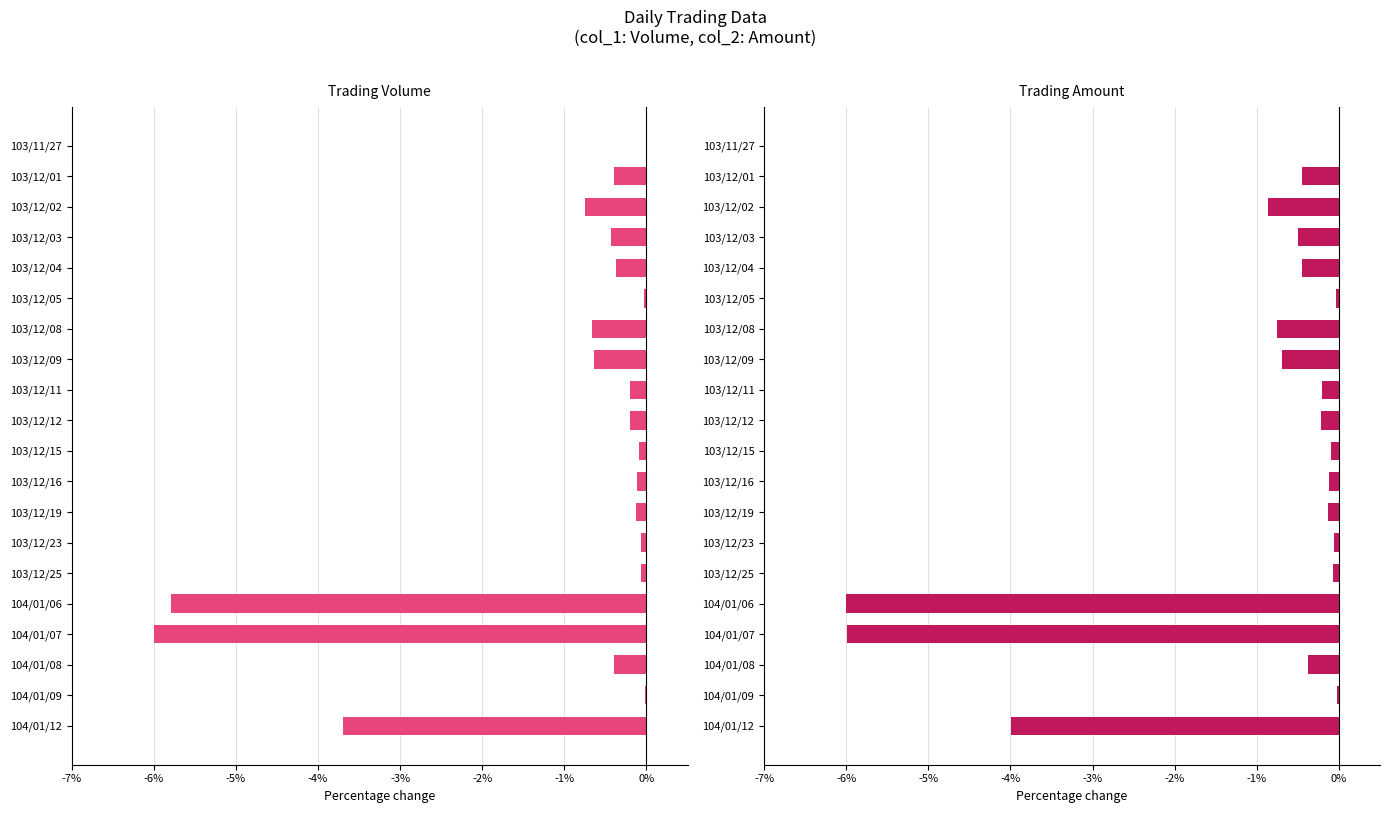

What is the sum of all col_2 (Amount) values?

-21.1